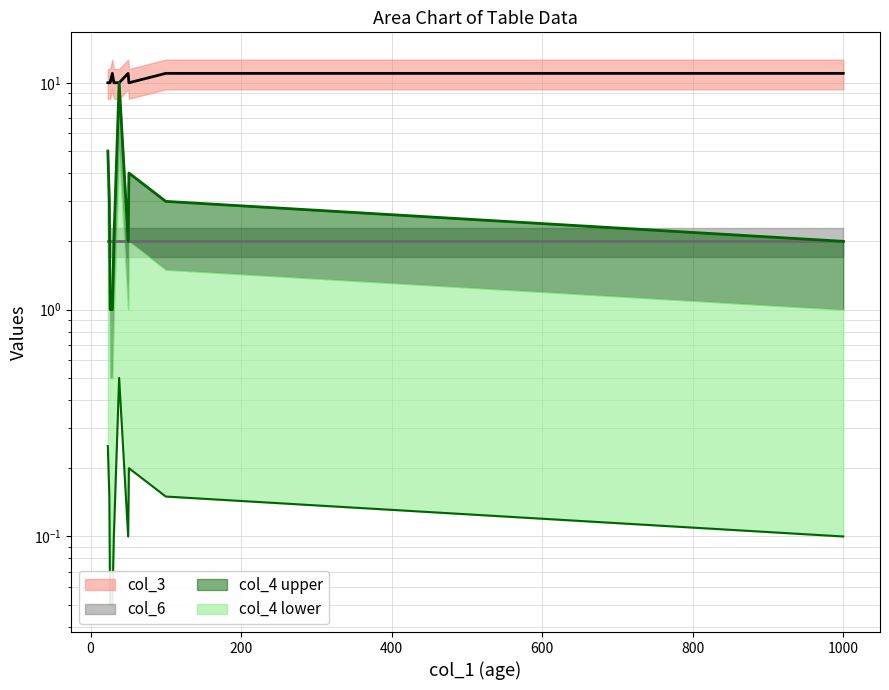

Is the value of col_3 at 51 greater than the value of col_4 at 100?

Yes